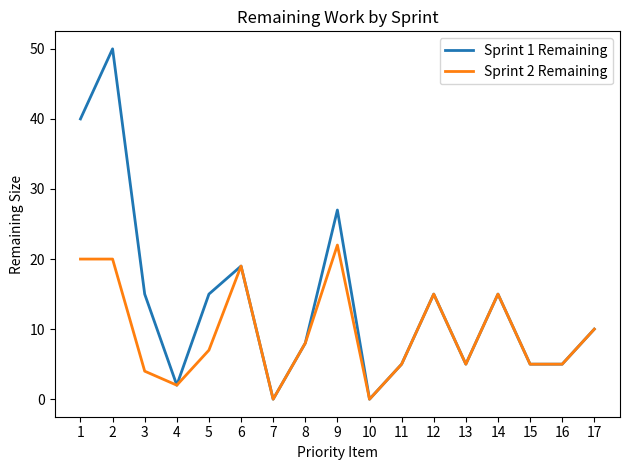

Between 1 and 3, which series saw the biggest shift?

Sprint 1 Remaining